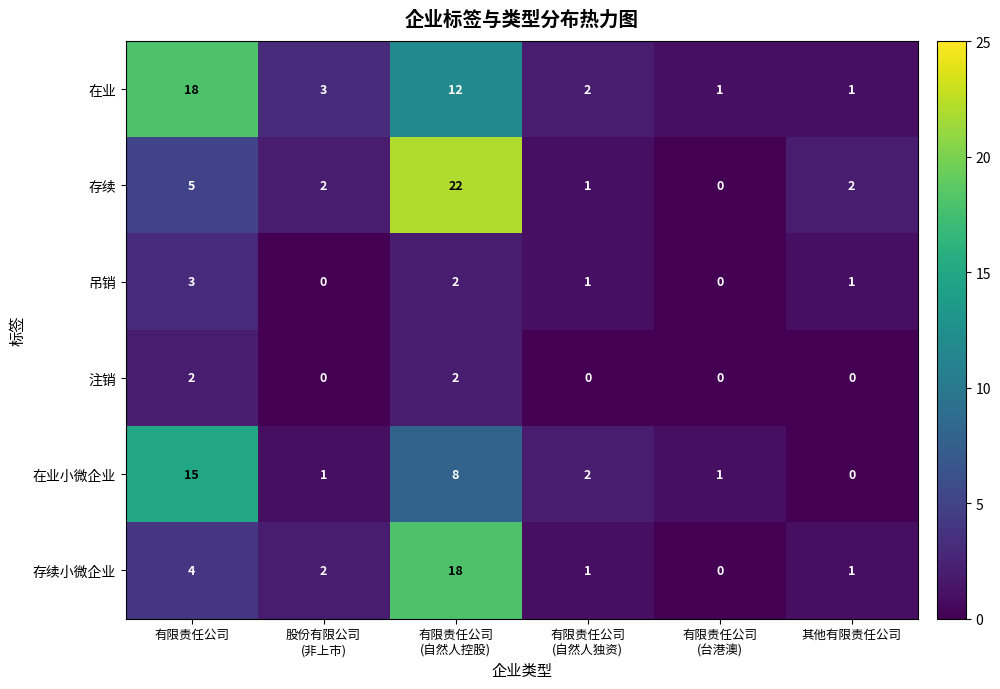

What is the difference between the maximum and minimum values in the 吊销 series?

3